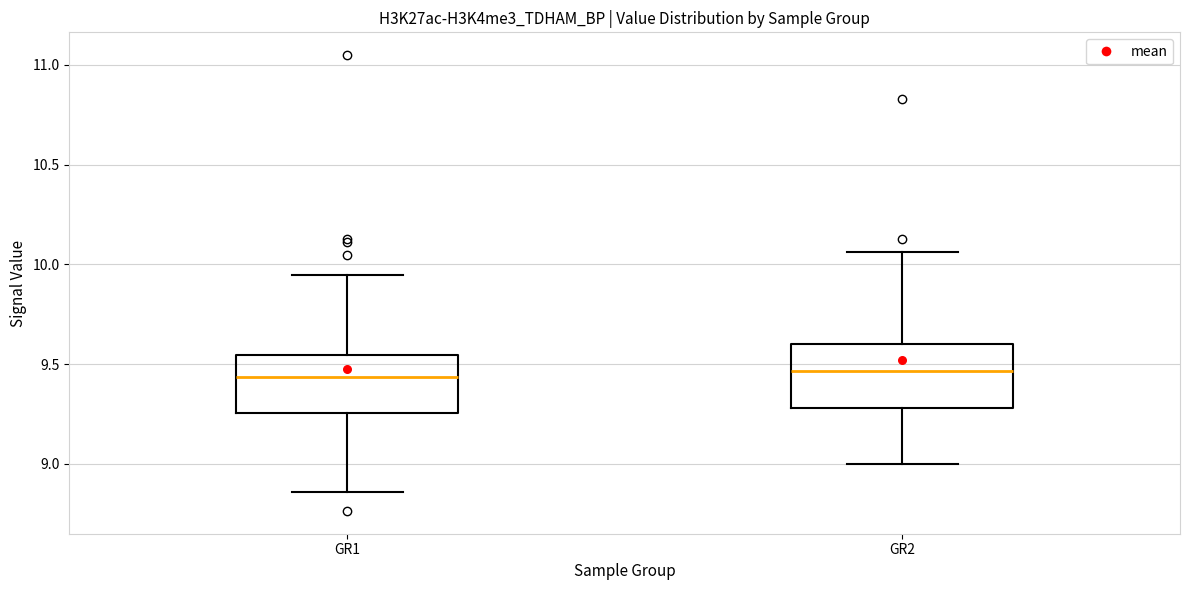

Reading left to right, transcribe this box plot: for each box, give where its median line is, the range the box spans, and where its two whiskers end, as read against the y-axis. The values are not printed on the chart, so give them approximately, as read against the axis.

GR1: median 9.45, box 9.25 to 9.55, whiskers 8.85 to 9.95
GR2: median 9.45, box 9.30 to 9.60, whiskers 9.00 to 10.05